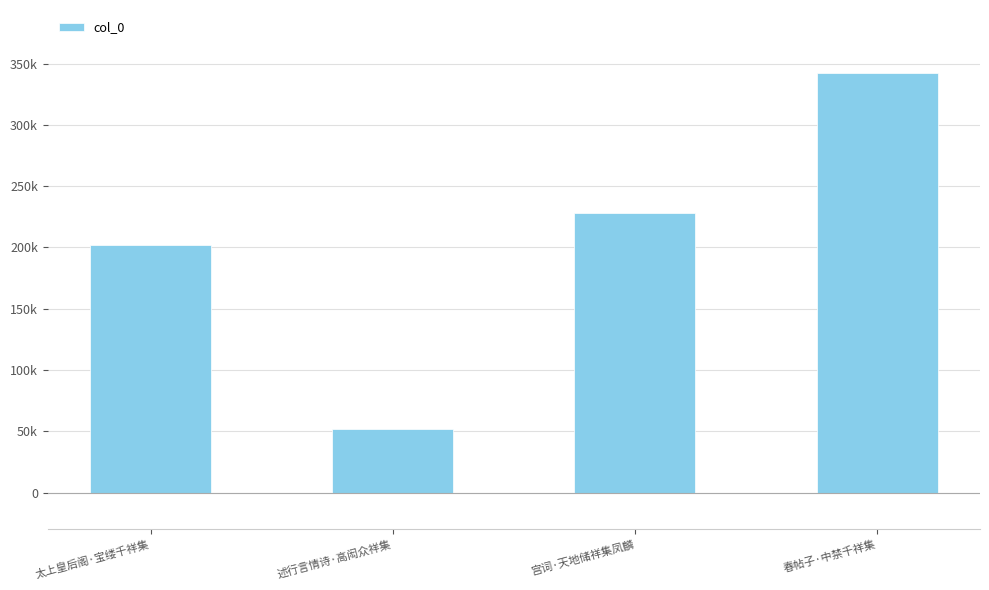

What is the ratio of the value at 春帖子·中禁千祥集 to the value at 述行言情诗·高闳众祥集?

6.6